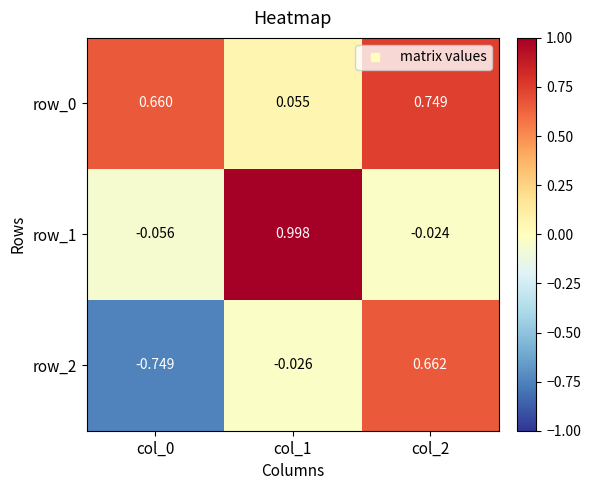

Is the value of row_0 at col_1 greater than the value of row_2 at col_0?

Yes